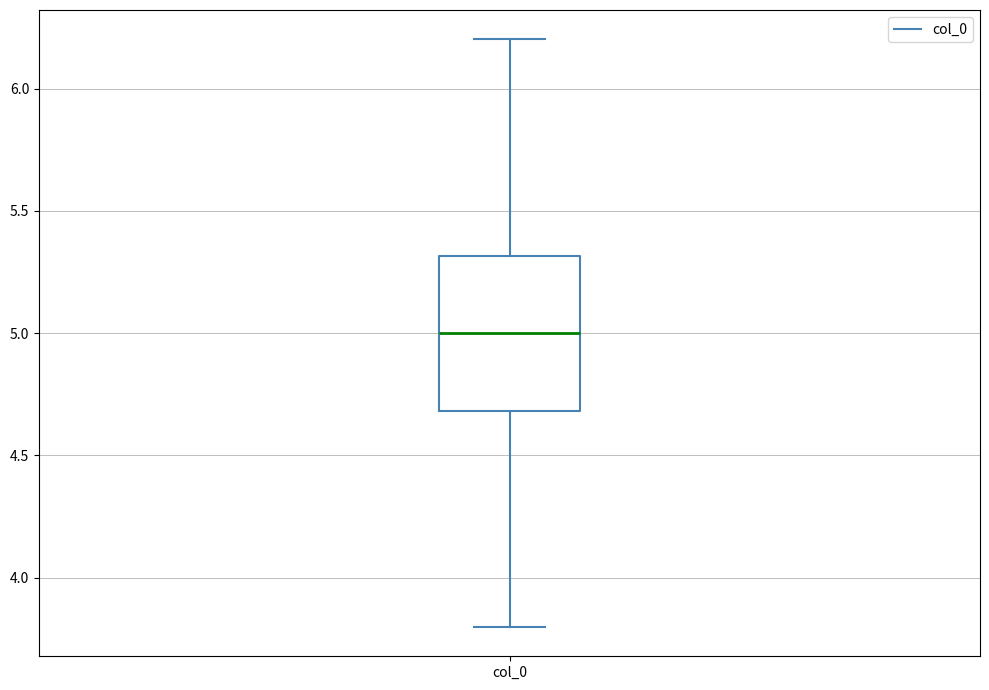

Transcribe this box plot: give where the median line is, the range the box spans, and where the two whiskers end, as read against the y-axis. The values are not printed on the chart, so give them approximately, as read against the axis.

median 5.0, box 4.7 to 5.3, whiskers 3.8 to 6.2